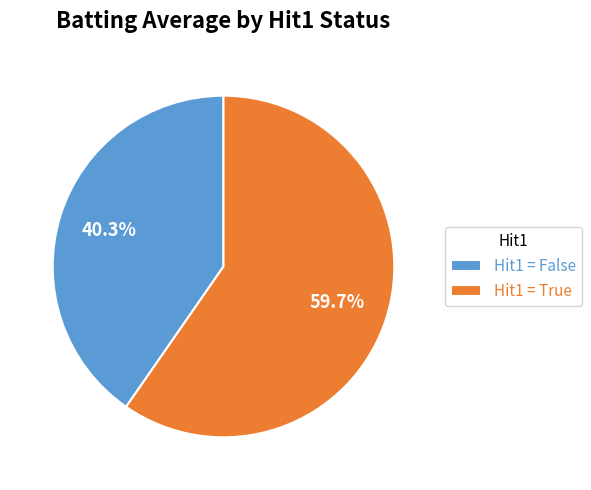

Rank the categories by value from highest to lowest.

Hit1 = True, Hit1 = False